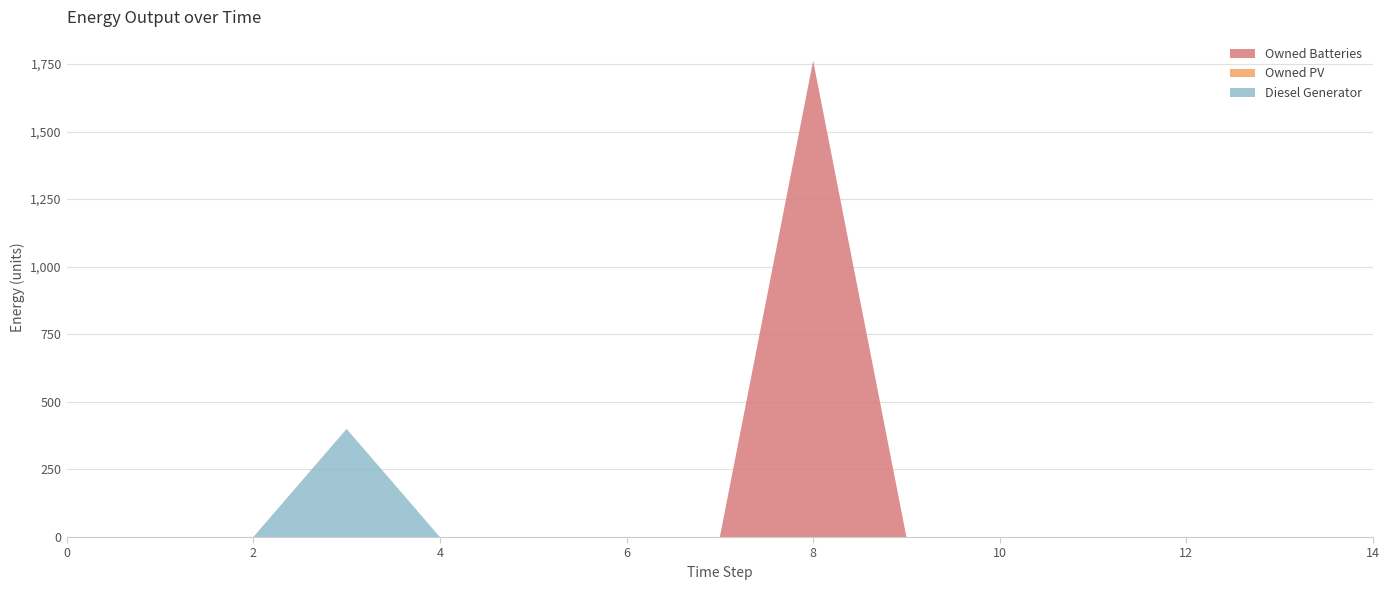

Reading left to right, extract all data points from this chart.

Diesel Generator: 0.0	0.0	0.0	400.0	0.0	0.0	0.0	0.0	0.0	0.0	0.0	0.0	0.0	0.0	0.0
Owned PV: 0.0	0.0	0.0	0.0	0.0	0.0	0.0	0.0	0.0	0.0	0.0	0.0	0.0	0.0	0.0
Owned Batteries: 0.0	0.0	0.0	0.0	0.0	0.0	0.0	0.0	1762.0	0.0	0.0	0.0	0.0	0.0	0.0